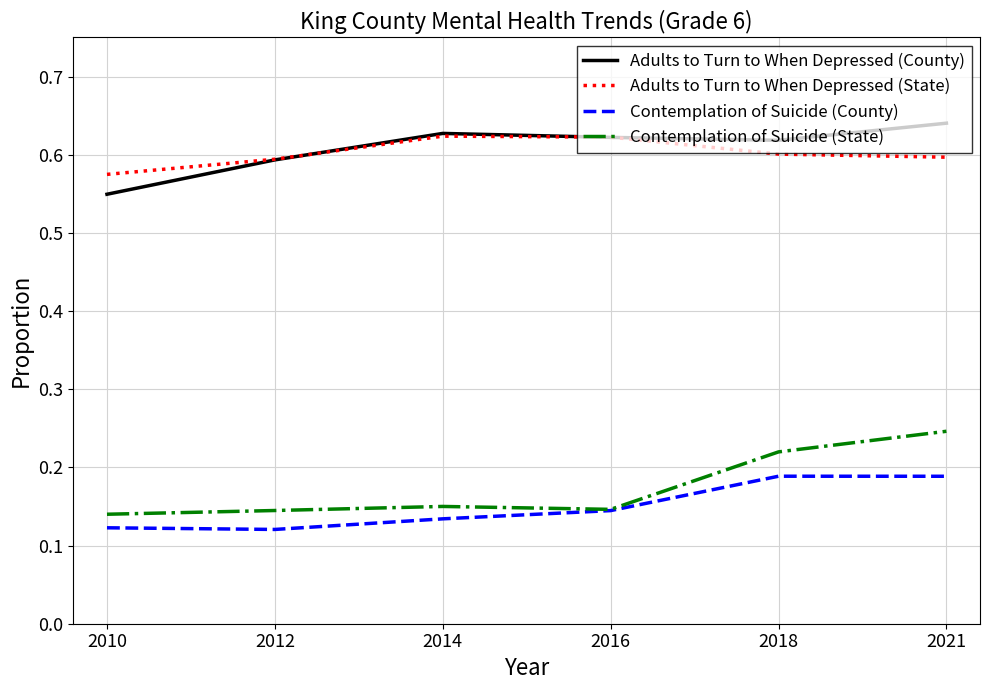

The value of Adults to Turn to When Depressed (County) at 2018 is 0.4. True or false?

False